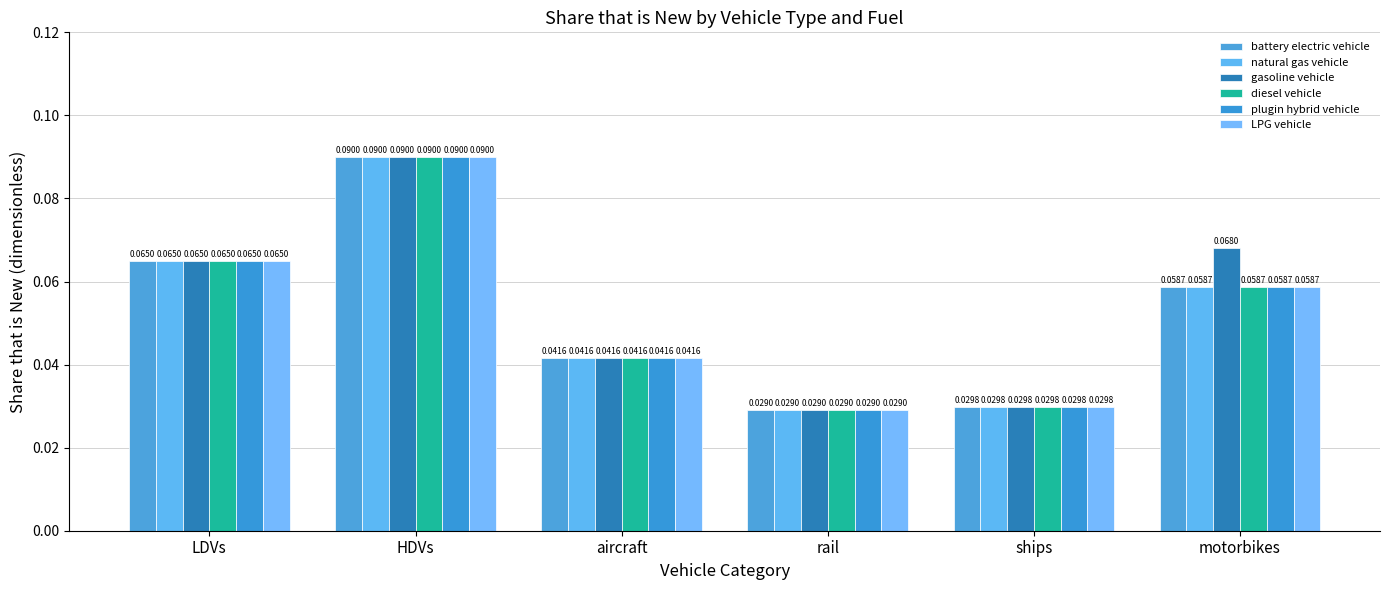

How many bars are there in total?

36